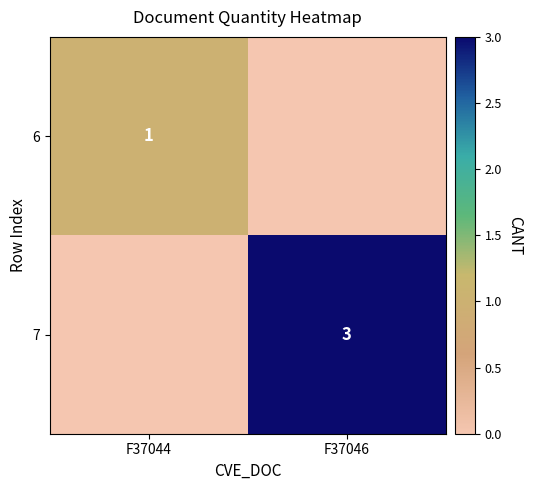

At which category is the sum across all series the highest?

F37046